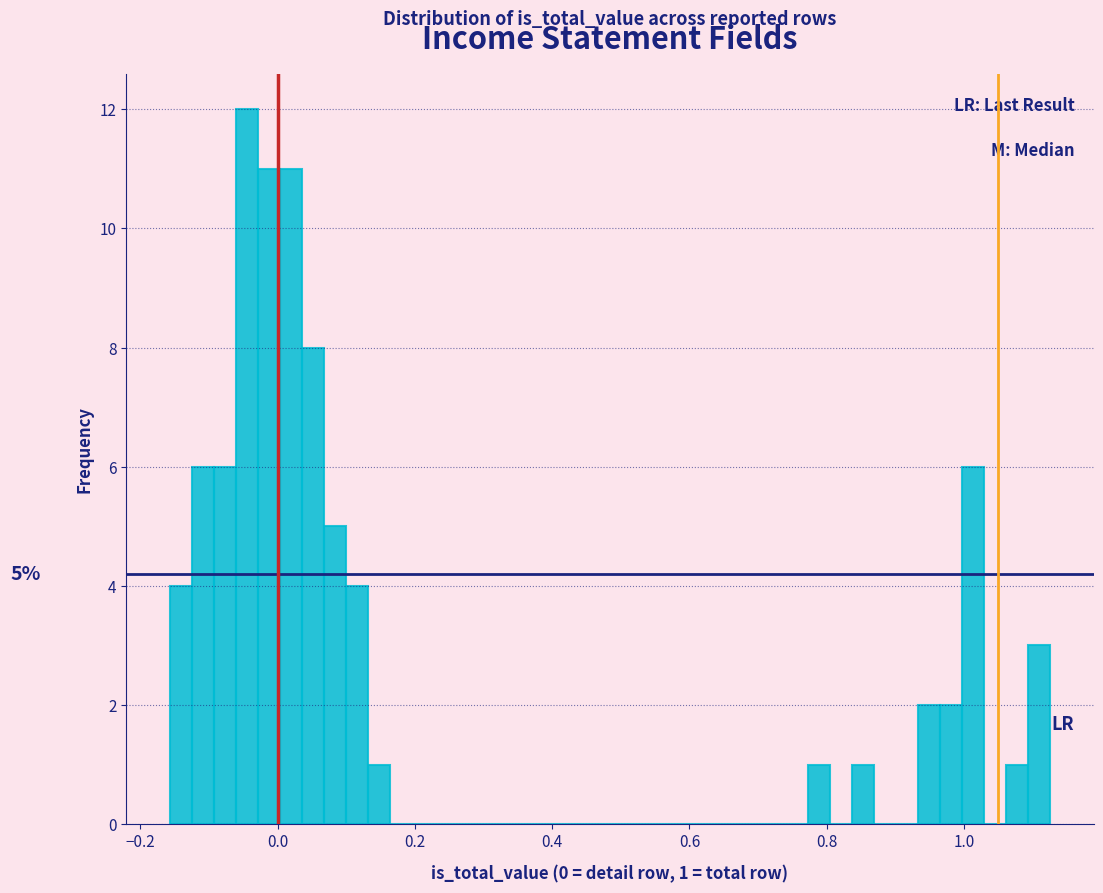

Around what value on the x-axis is the tallest bar? Give the approximate position of its centre, as read against the axis.

-0.04